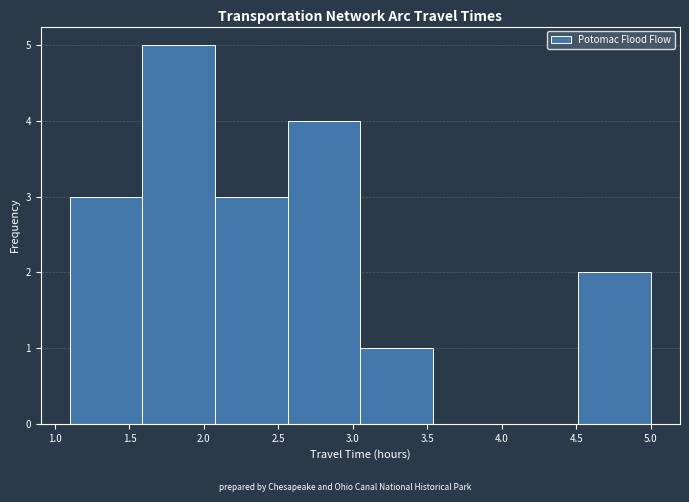

What is the height of the bar covering 4.50 to 5.00 on the x-axis? Neither the bar edges nor the heights are printed on the chart, so give them approximately, as read against the axes.

2